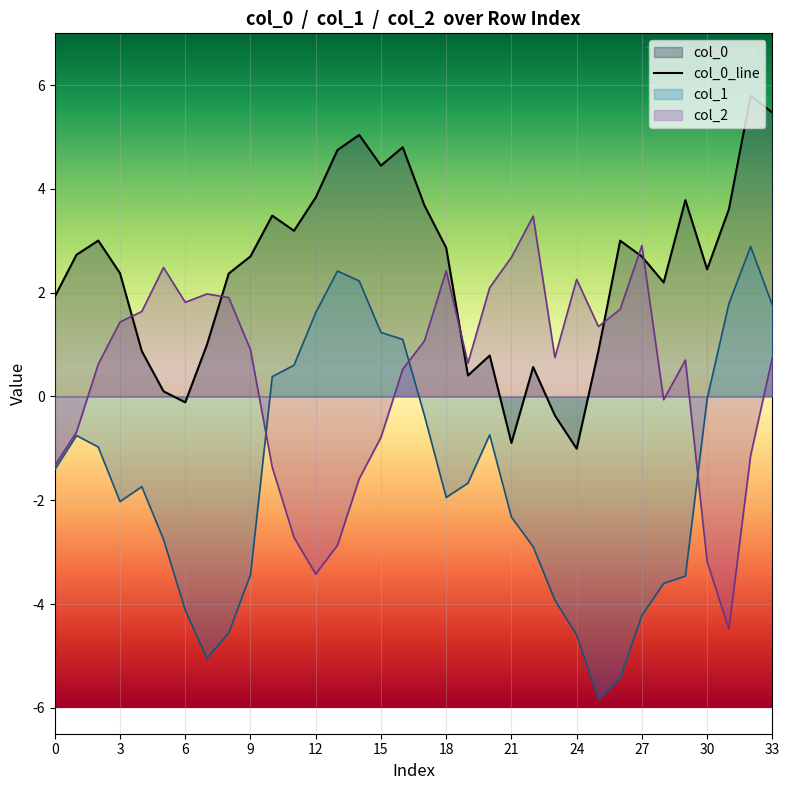

How many interior local peaks (higher than both neighbors) does the data have?

9